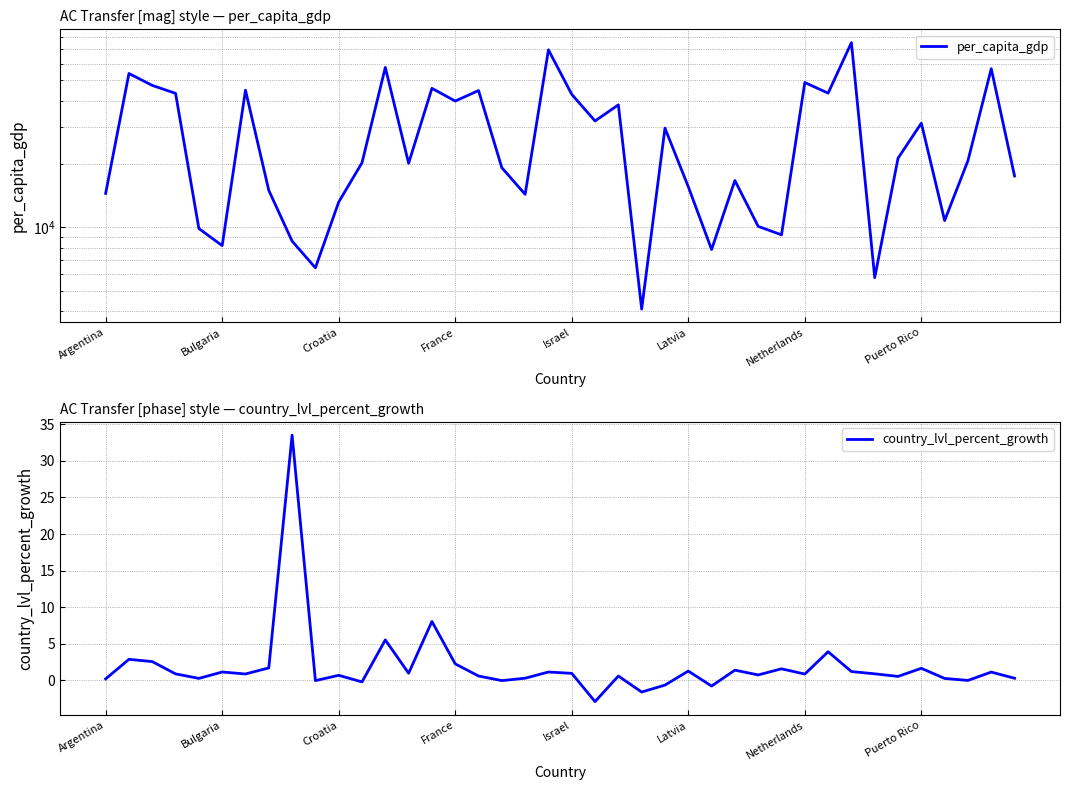

How many interior local valleys does the country_lvl_percent_growth series have?

13